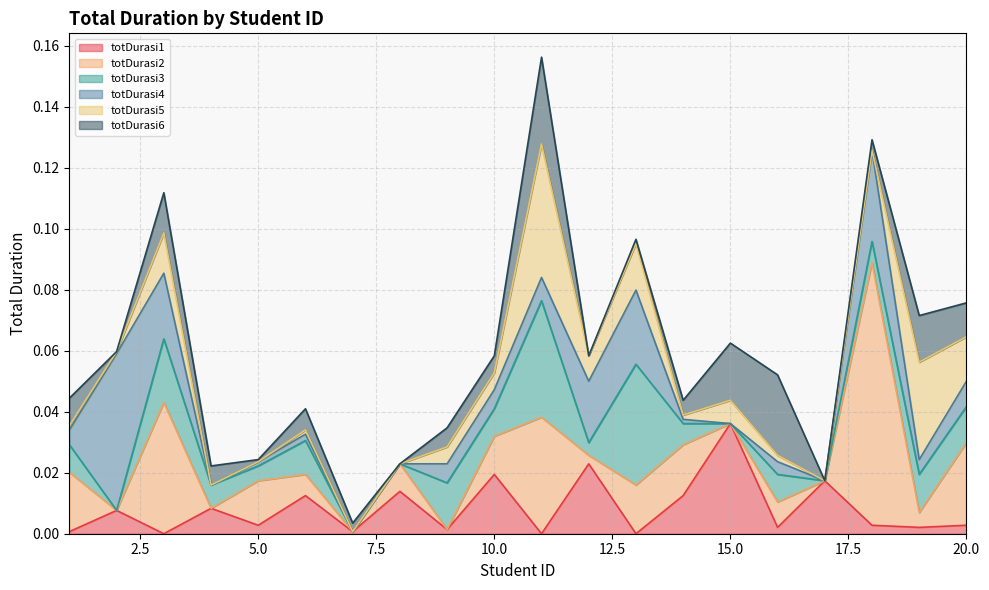

Reading left to right, list all the values displayed in this chart.

totDurasi1: 0.0	0.0	0.0	0.0	0.0	0.0	0.0	0.0	0.0	0.0	0.0	0.0	0.0	0.0	0.0	0.0	0.0	0.0	0.0	0.0
totDurasi2: 0.0	0.0	0.0	0.0	0.0	0.0	0.0	0.0	0.0	0.0	0.0	0.0	0.0	0.0	0.0	0.0	0.0	0.1	0.0	0.0
totDurasi3: 0.0	0.0	0.0	0.0	0.0	0.0	0.0	0.0	0.0	0.0	0.0	0.0	0.0	0.0	0.0	0.0	0.0	0.0	0.0	0.0
totDurasi4: 0.0	0.1	0.0	0.0	0.0	0.0	0.0	0.0	0.0	0.0	0.0	0.0	0.0	0.0	0.0	0.0	0.0	0.0	0.0	0.0
totDurasi5: 0.0	0.0	0.0	0.0	0.0	0.0	0.0	0.0	0.0	0.0	0.0	0.0	0.0	0.0	0.0	0.0	0.0	0.0	0.0	0.0
totDurasi6: 0.0	0.0	0.0	0.0	0.0	0.0	0.0	0.0	0.0	0.0	0.0	0.0	0.0	0.0	0.0	0.0	0.0	0.0	0.0	0.0